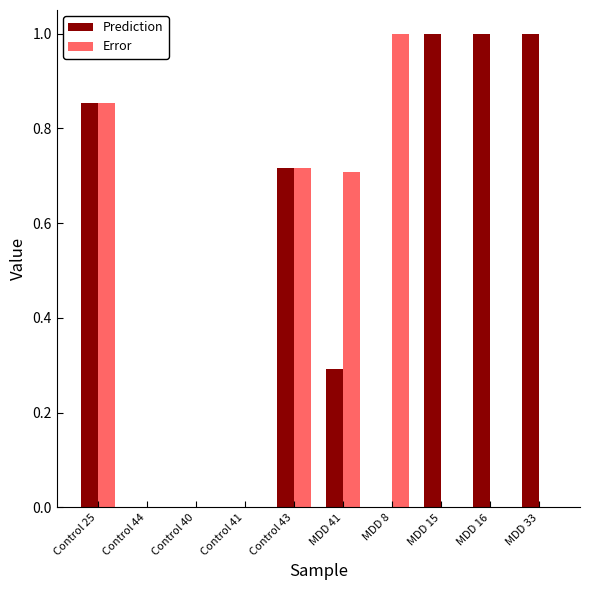

Between Control 40 and MDD 41, which series saw the biggest shift?

Error